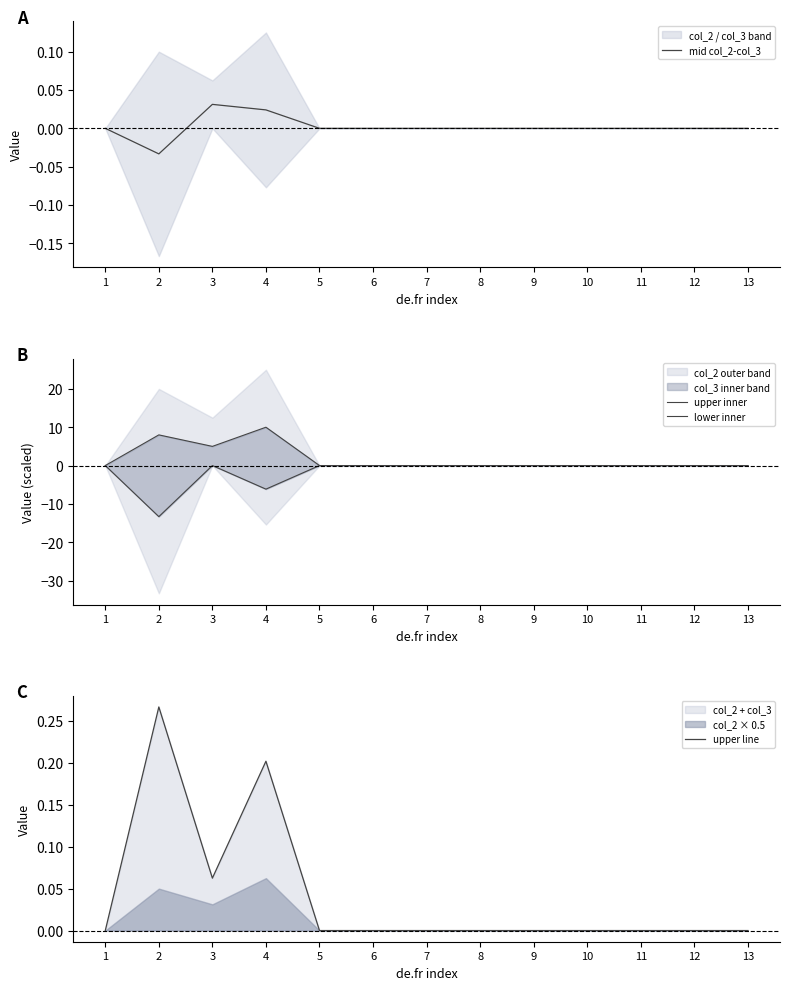

In upper inner, how many points are lower than both neighbors (excluding endpoints)?

1